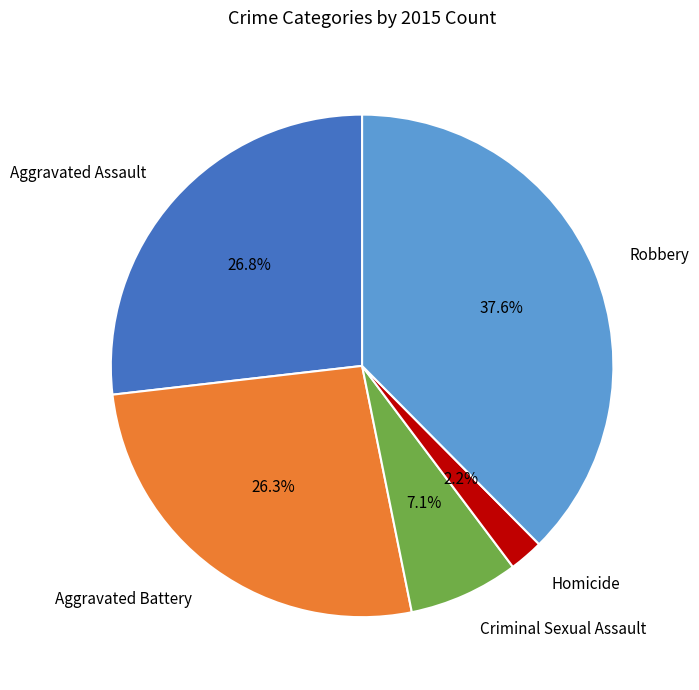

To the nearest percent, what percentage of the pie is Homicide?

2%